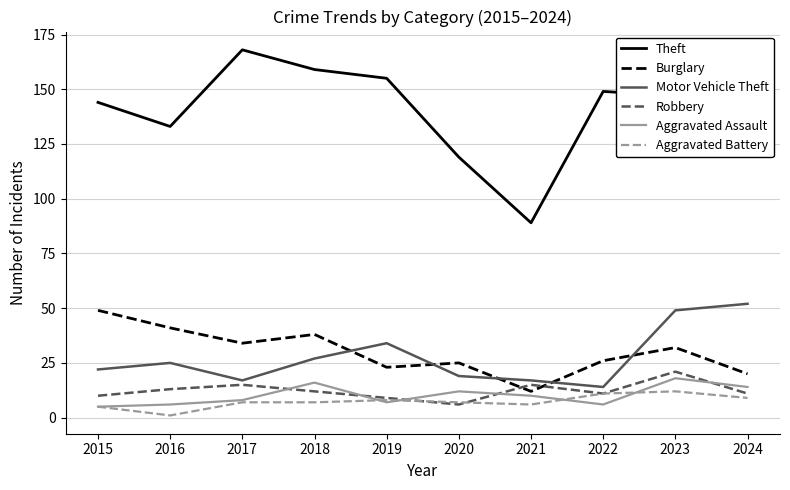

Rank the series by their maximum value, from highest to lowest.

Theft, Motor Vehicle Theft, Burglary, Robbery, Aggravated Assault, Aggravated Battery